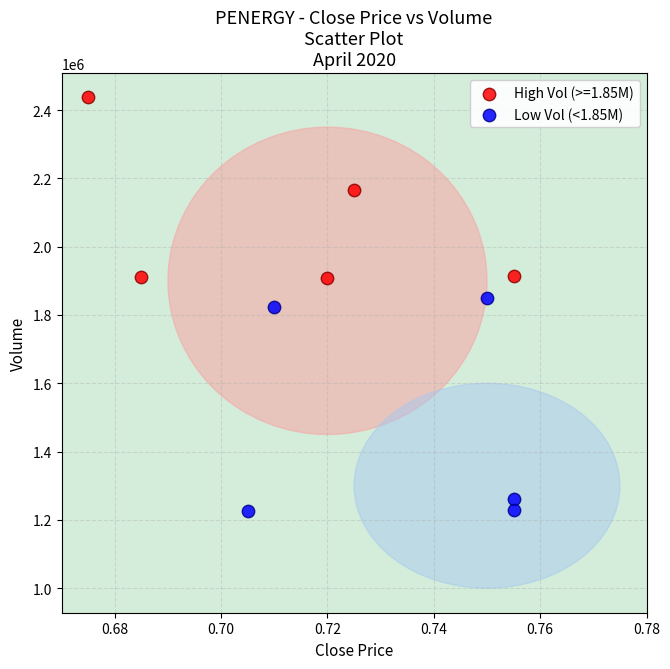

Which series has the largest Y range (max minus min)?

Low Vol (<1.85M)